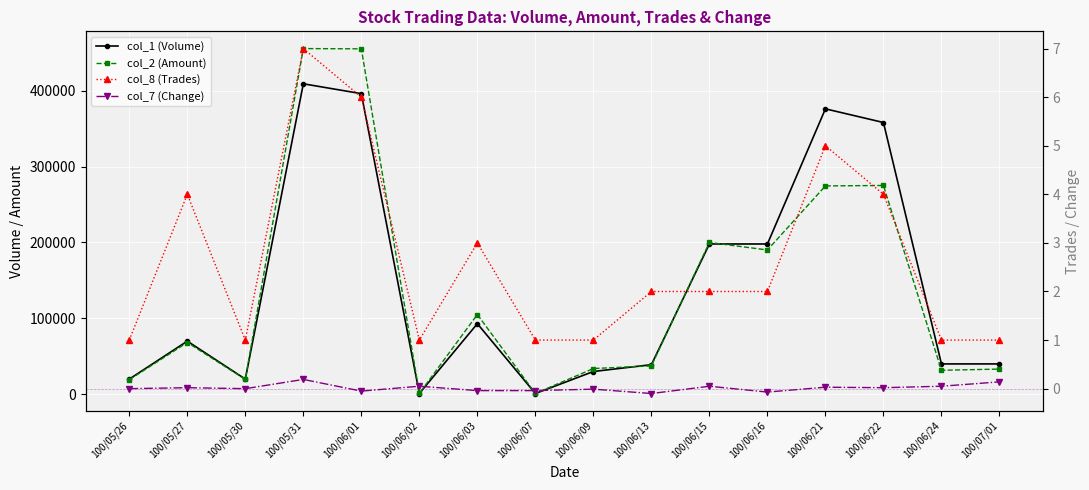

At which category does the chart reach its peak across all series?

100/05/31